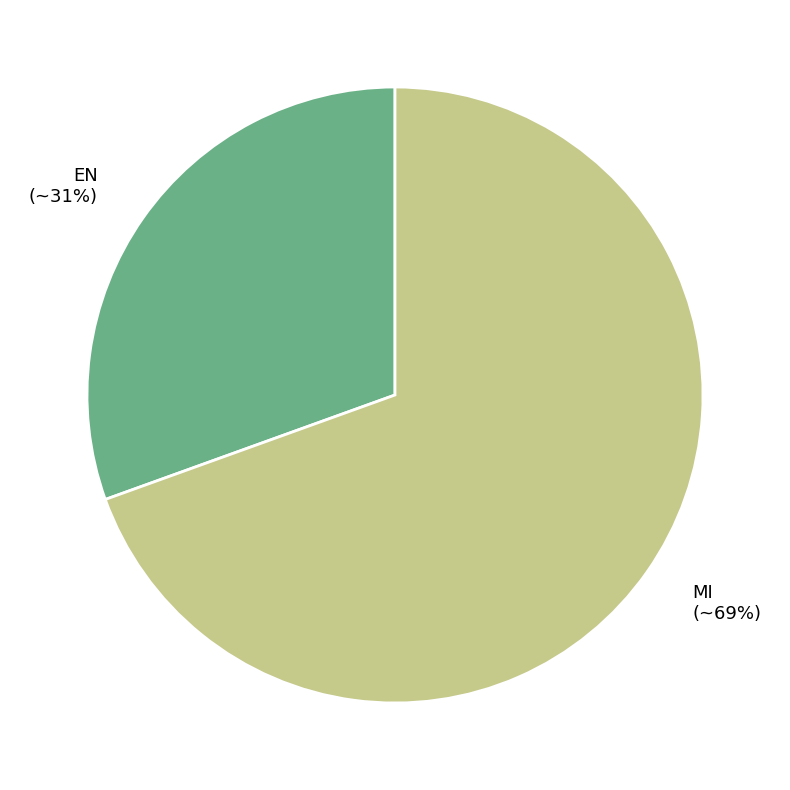

To the nearest percent, what portion does EN represent?

31%